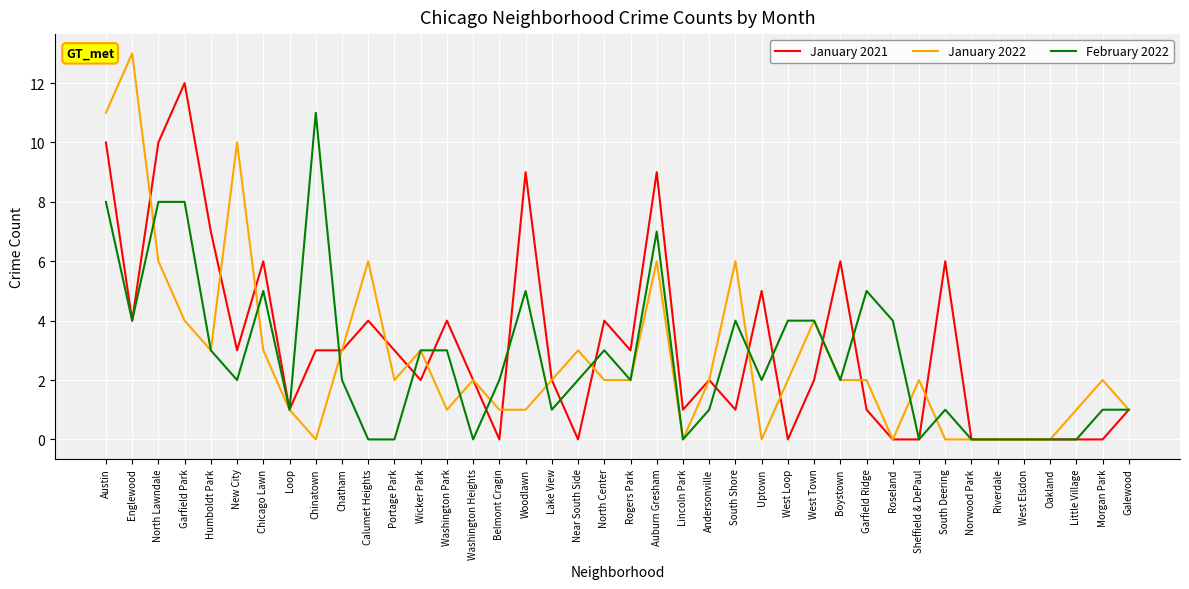

How many distinct data groups are displayed?

3